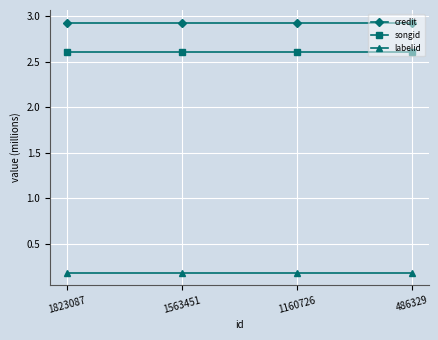

Which series has the largest total across all categories?

credit